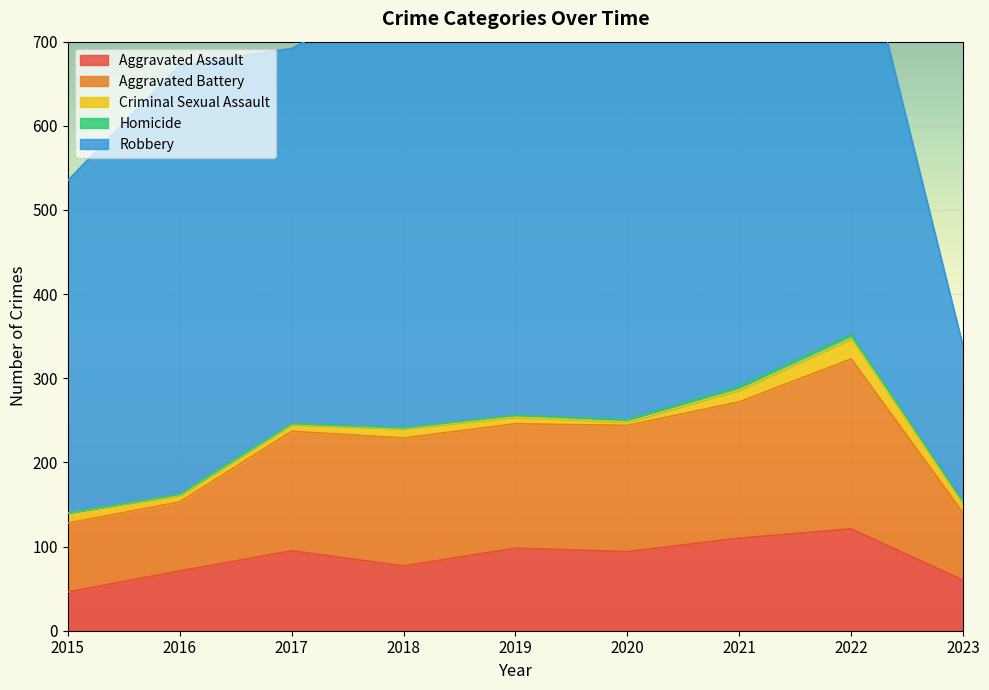

What is the total value across all series at 2022?

873